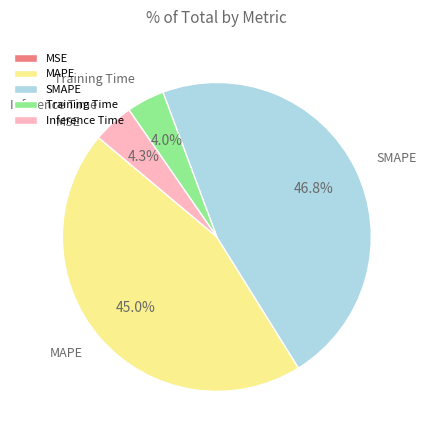

What portion of the pie excludes Inference Time?

95.7%